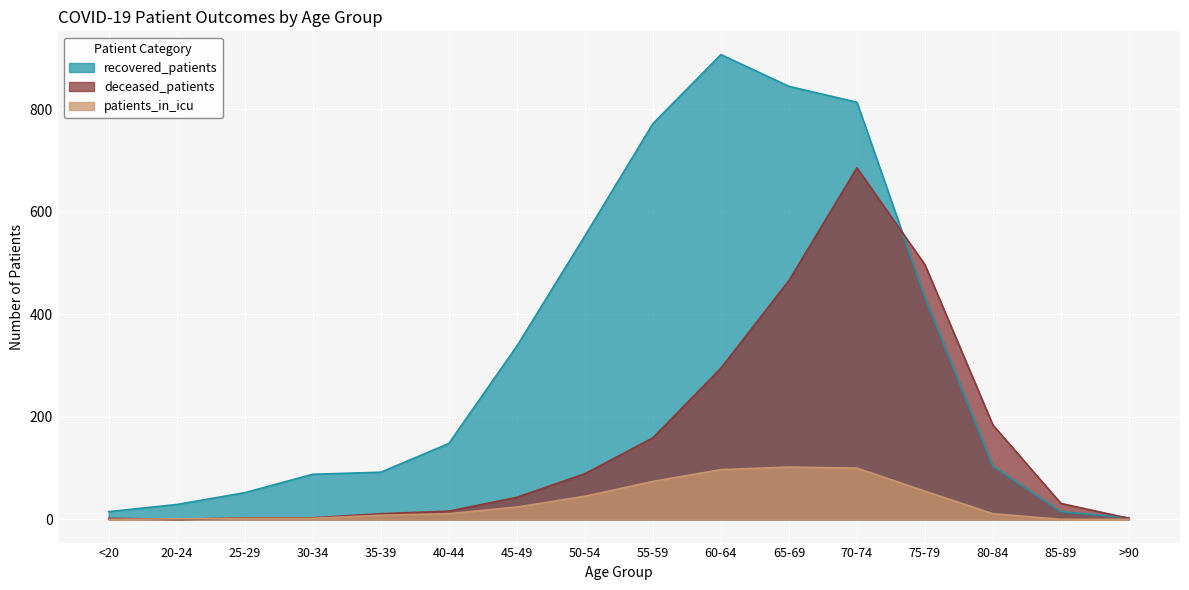

How many data points does each series have?

16